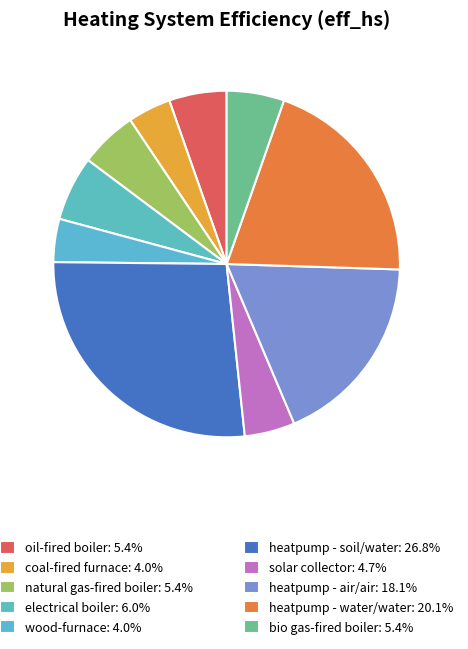

Which category has the smallest portion of the pie?

coal-fired furnace